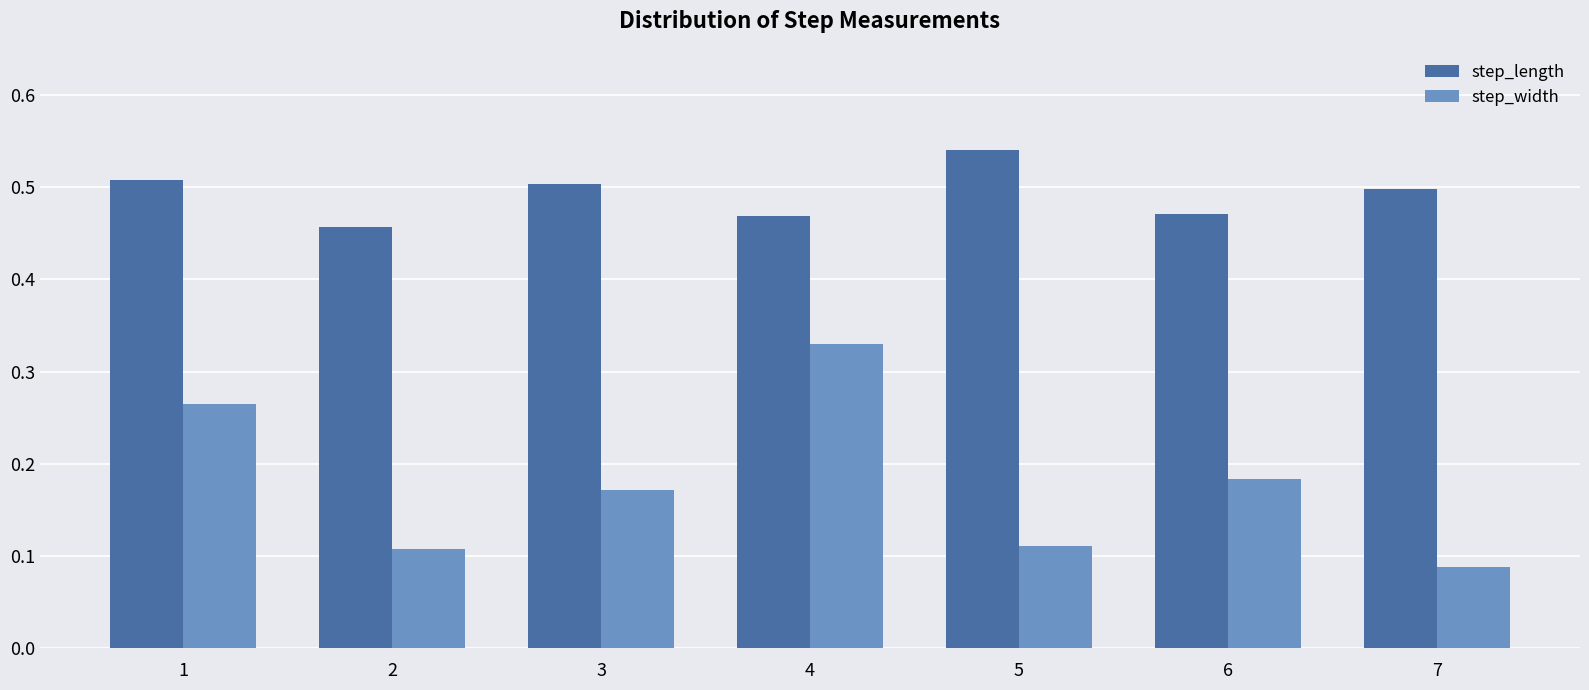

Is the value of step_width at 1 greater than the value of step_length at 4?

No